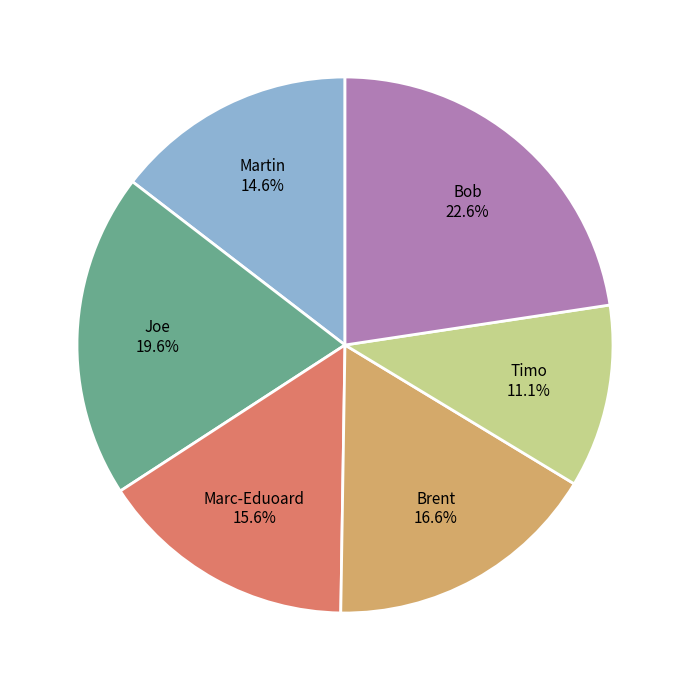

Is there any slice that represents more than half of the pie?

No